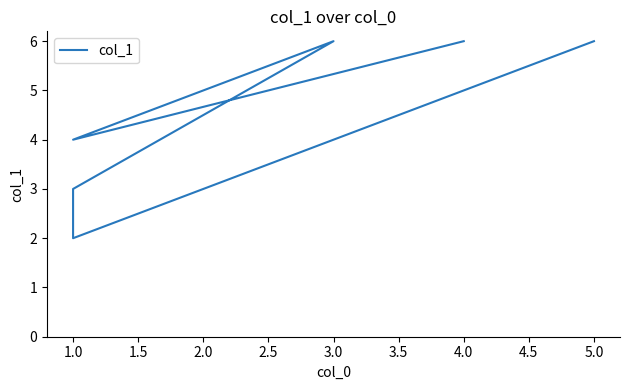

How many data points are above 5?

3